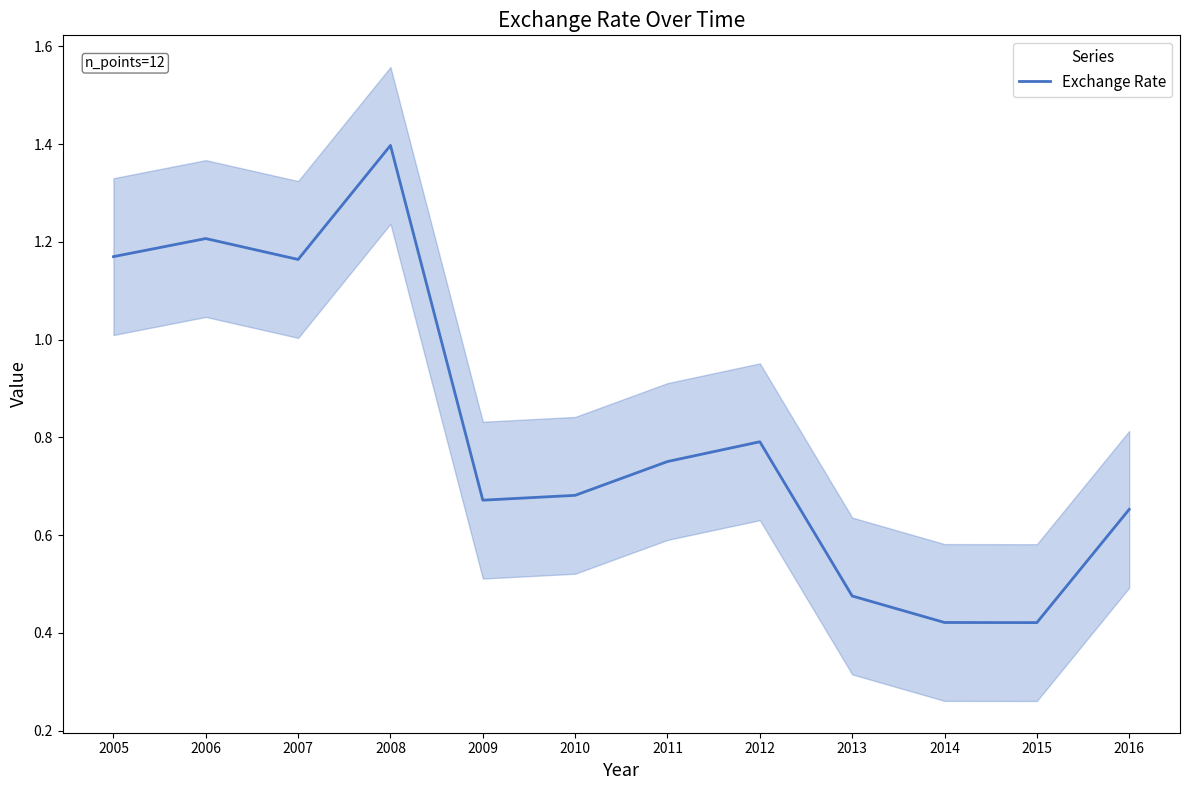

How many points are lower than both their immediate neighbors (excluding endpoints)?

3